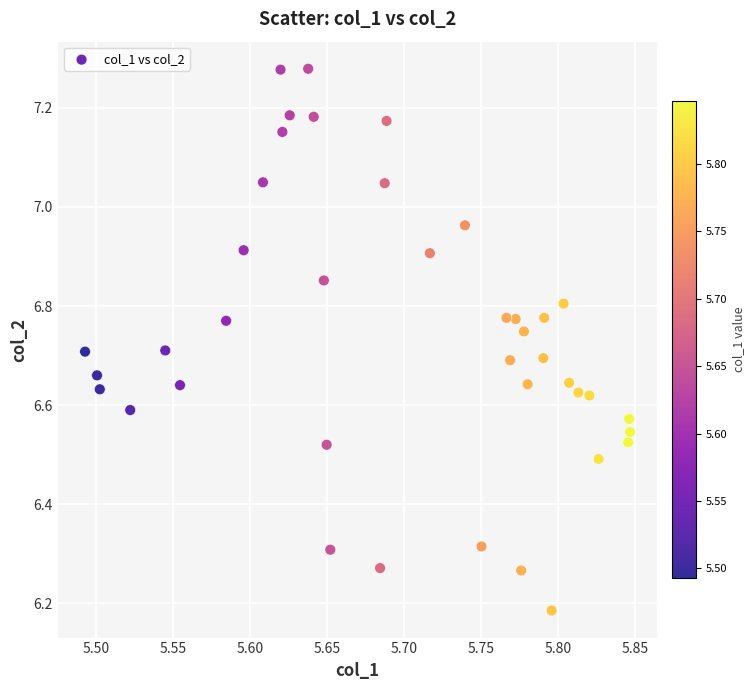

What is the range of Y values (max minus min)?

1.1